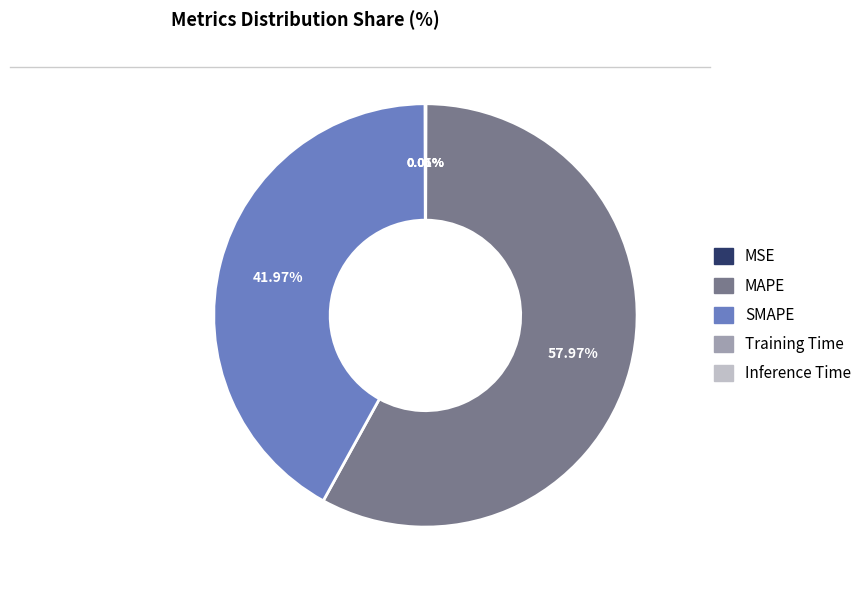

Which category has the biggest portion of the pie?

MAPE